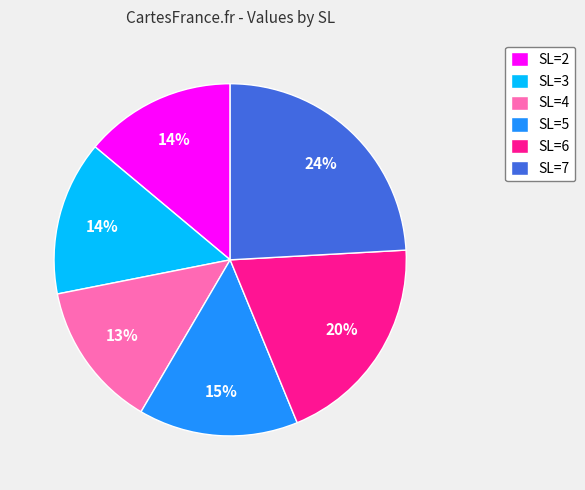

Is SL=2 the majority of the pie?

No